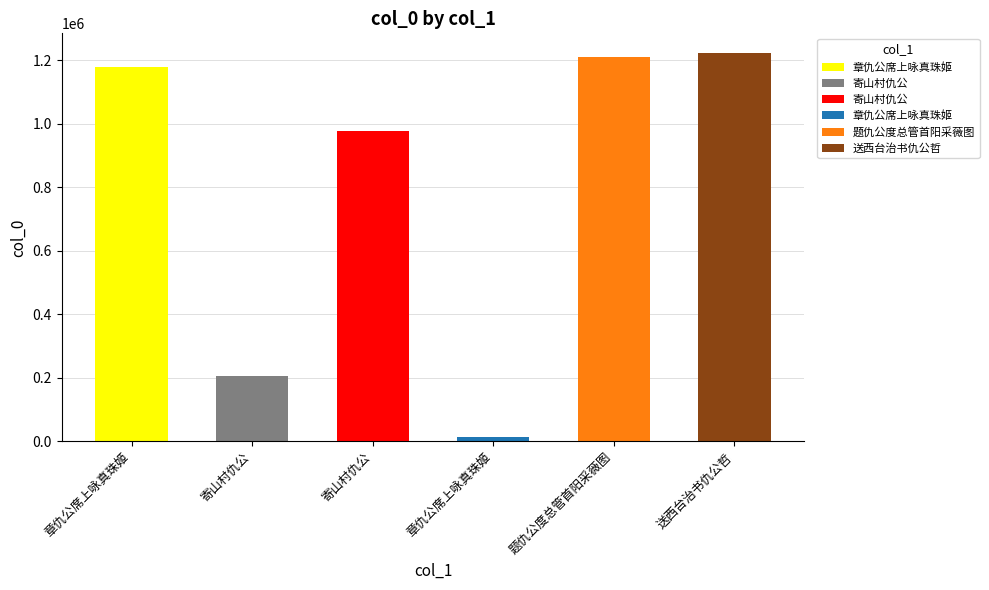

How many values exceed 1180275?

2